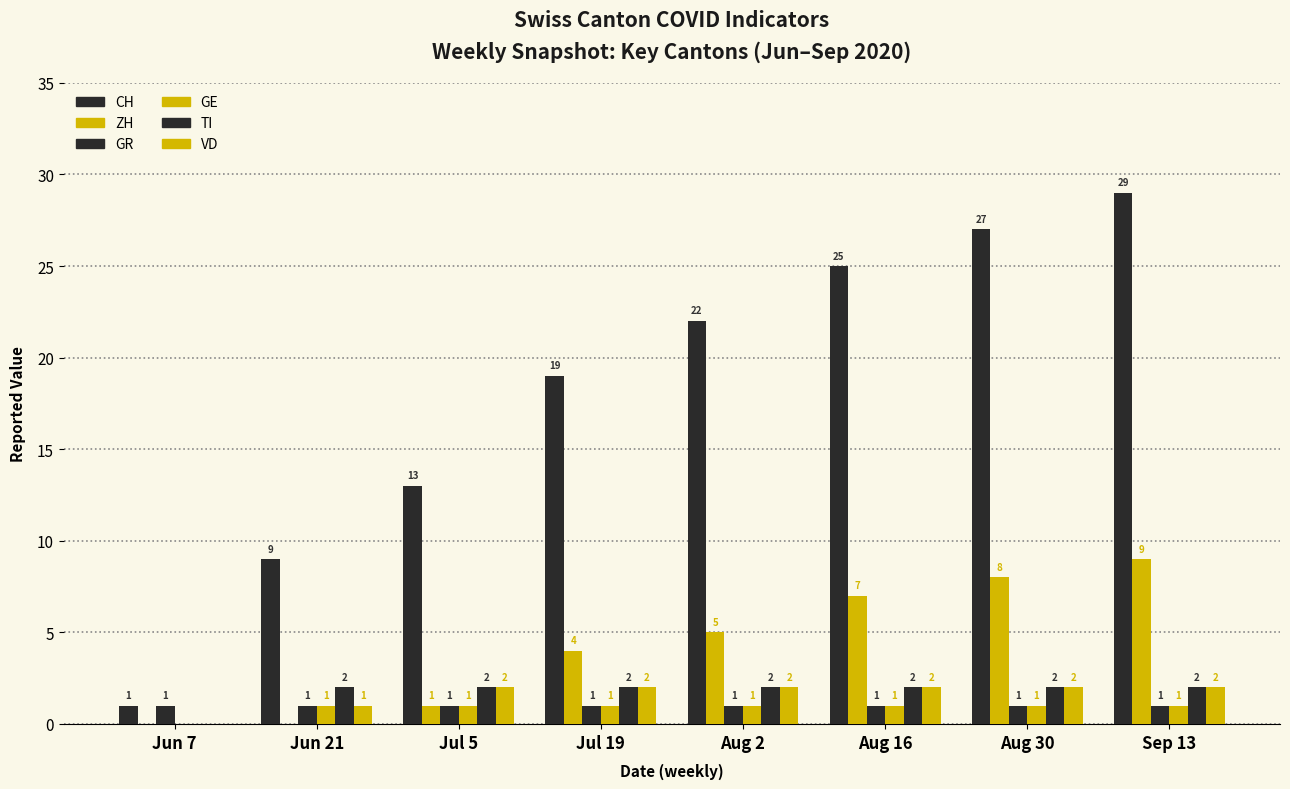

At which label does TI reach its peak?

Jun 21